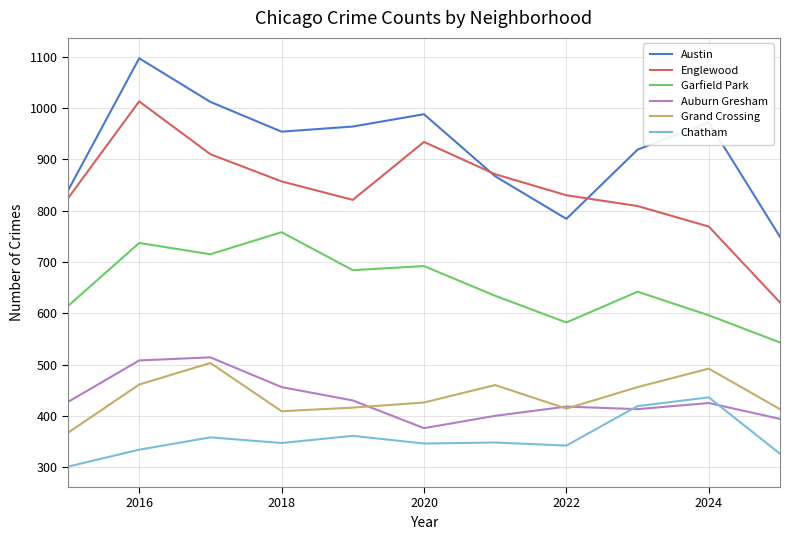

What is the maximum value shown in the chart?

1097